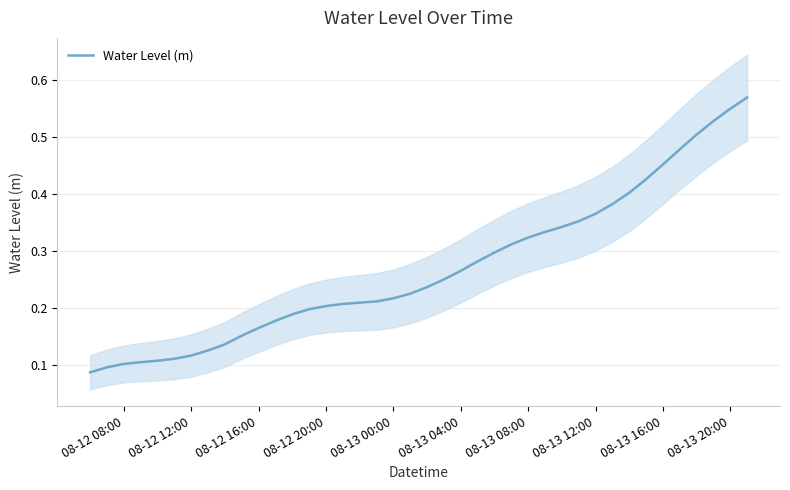

Is it true that the value at 08-13 00:00 is 0.0?

False